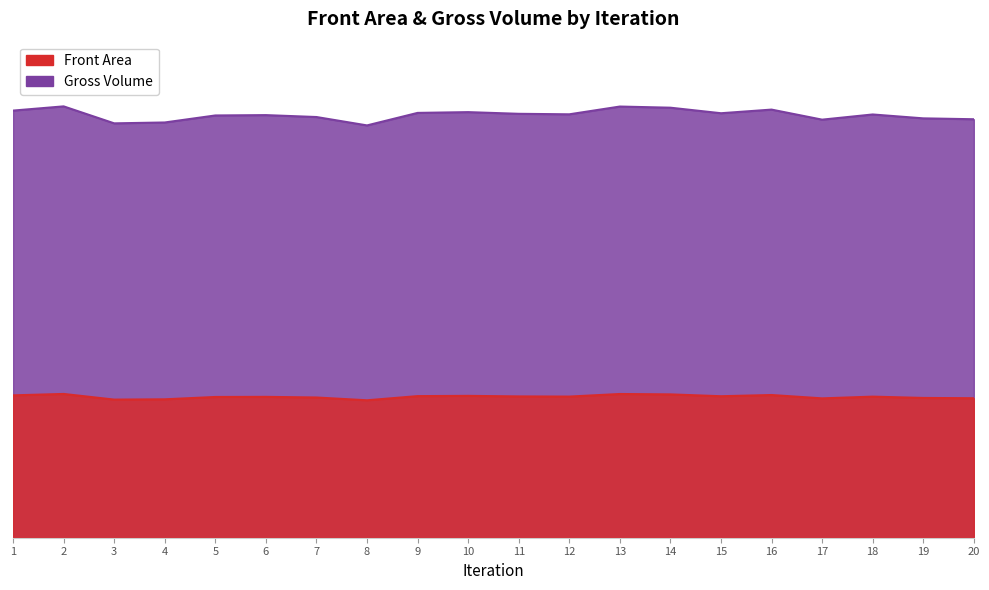

What is the greatest value displayed?

16.1